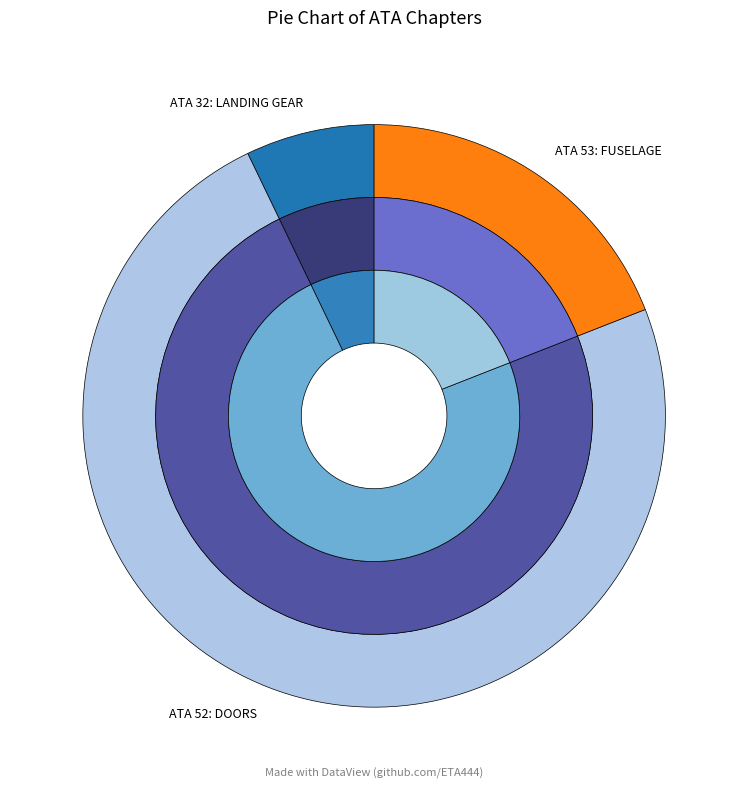

What is the total percentage of ATA 53: FUSELAGE and ATA 32: LANDING GEAR?

26.2%